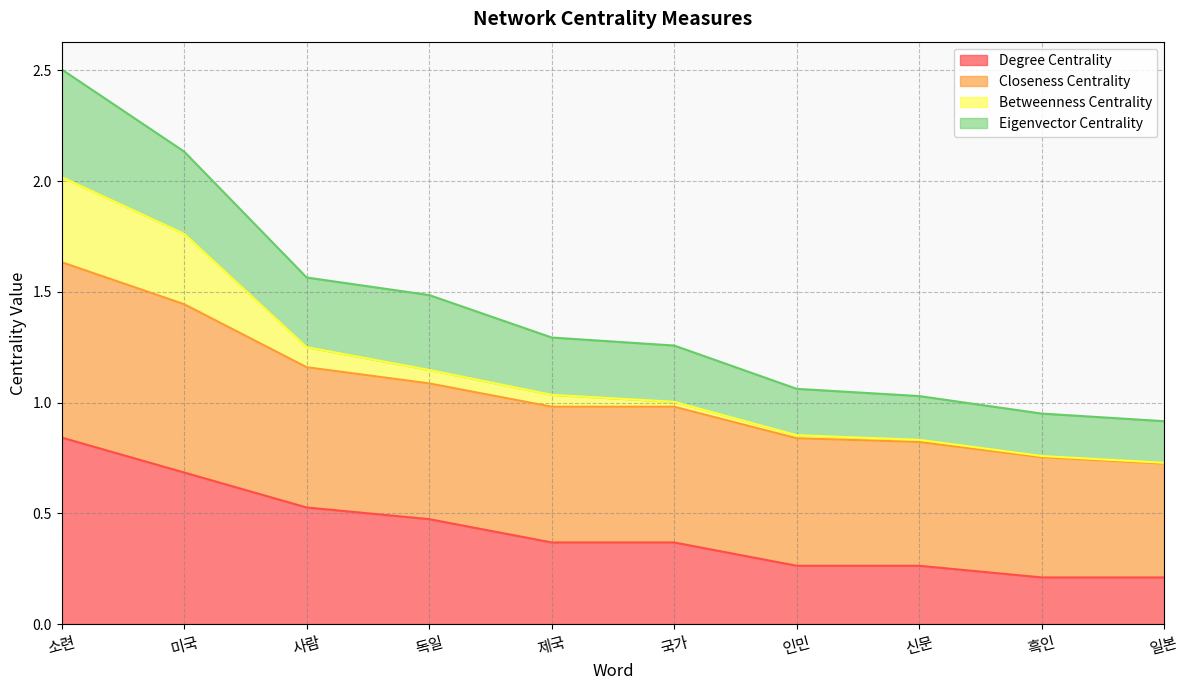

At which label does Degree Centrality reach its peak?

소련